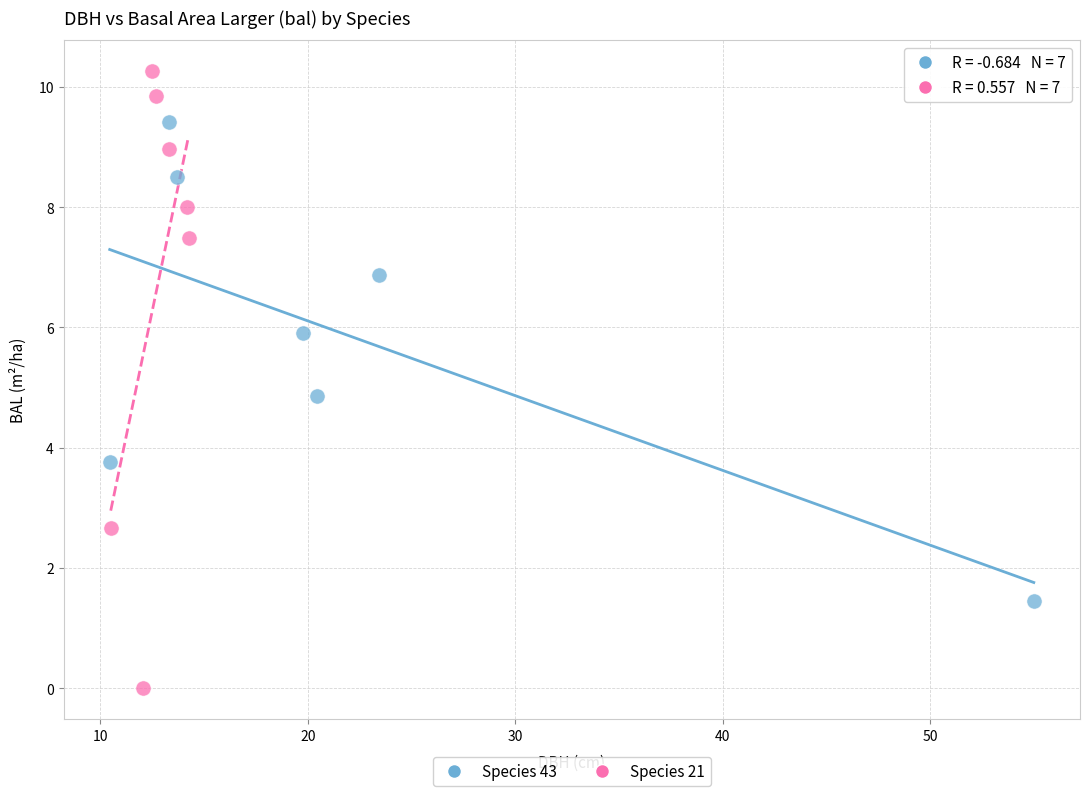

Which series contains the highest Y value?

Species 21